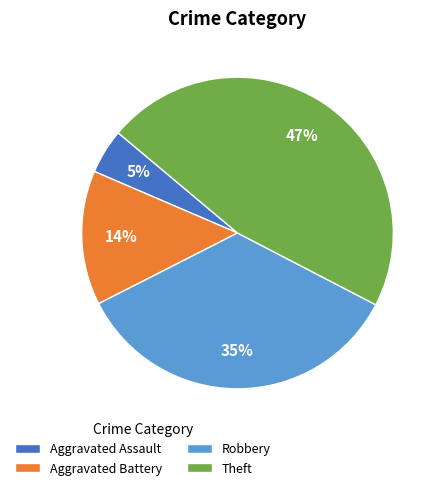

Which slice is the largest?

Theft